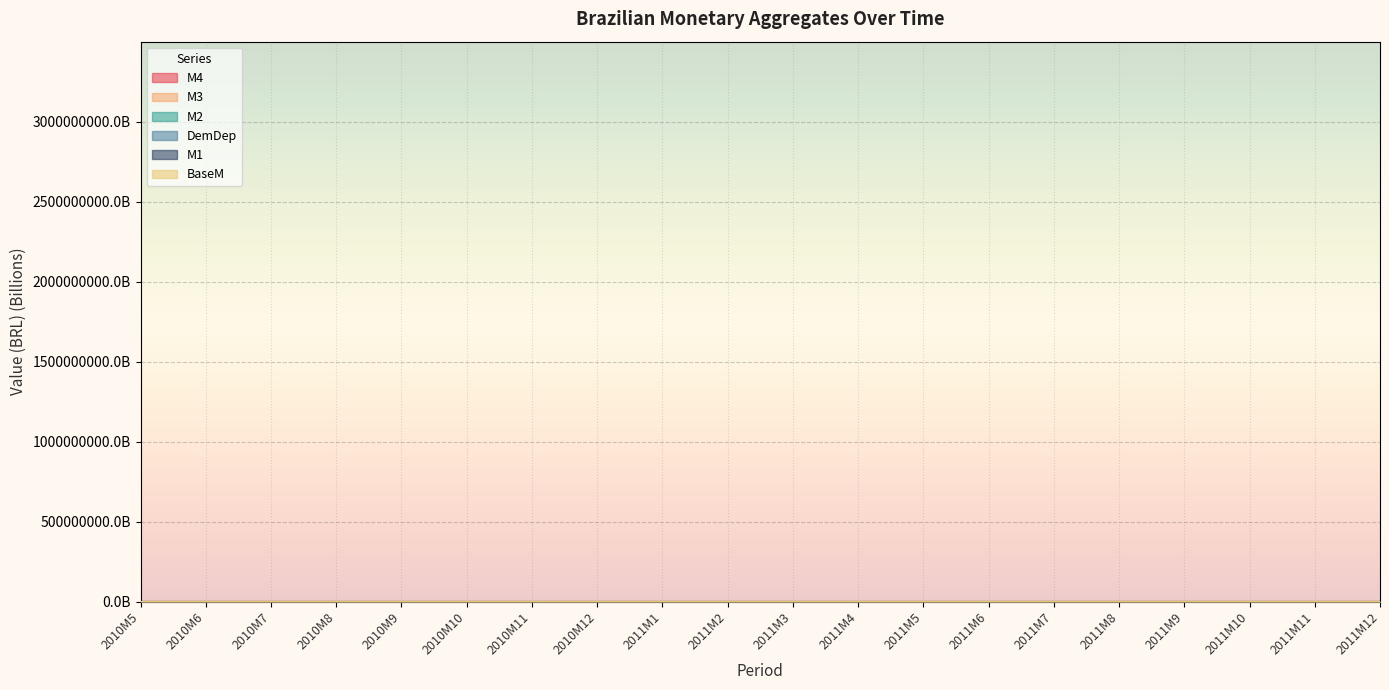

What is the label of the 14th point from the left?

2011M6